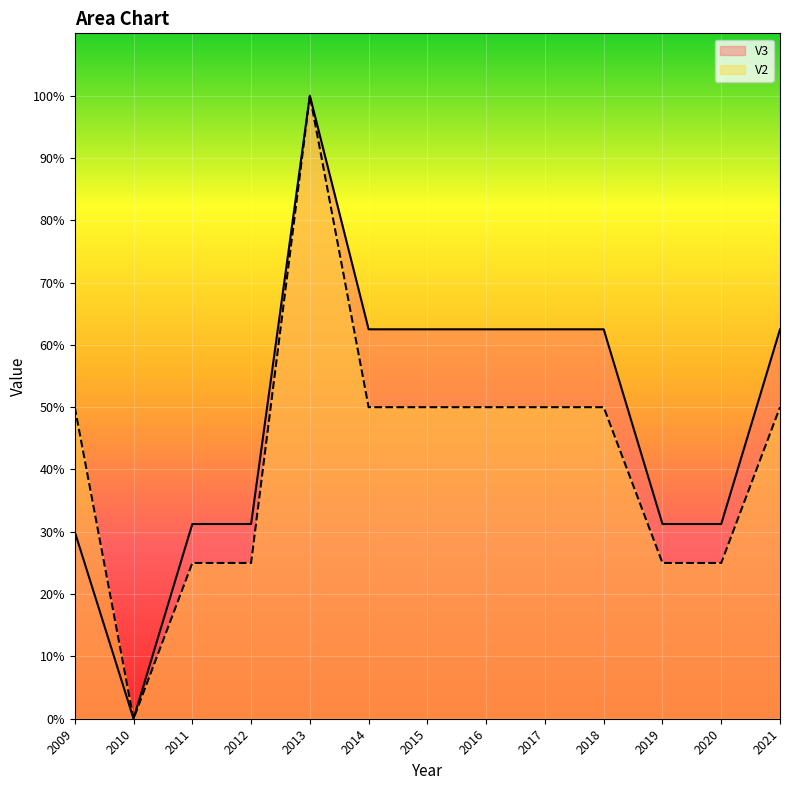

Where is V3 nearest to the value 0?

2010